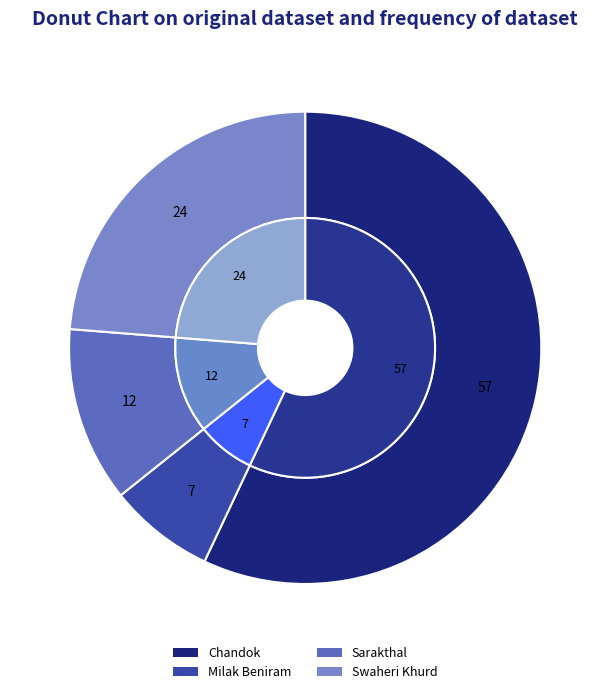

Between Sarakthal and Swaheri Khurd, which is larger?

Swaheri Khurd